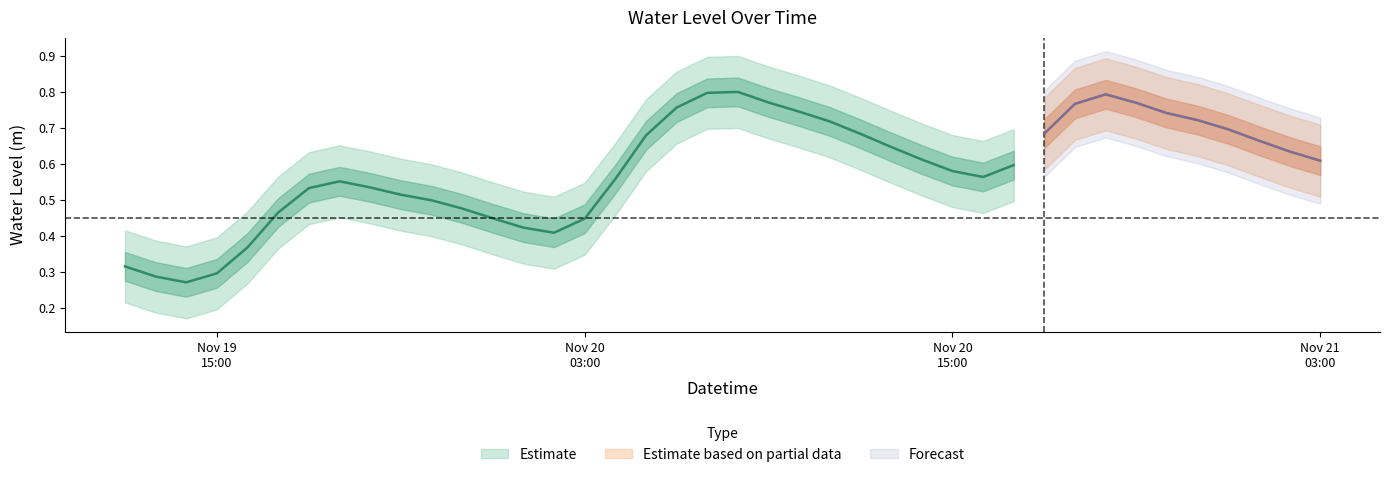

At which category does the data reach its first local valley?

2023-11-19 14:00:00